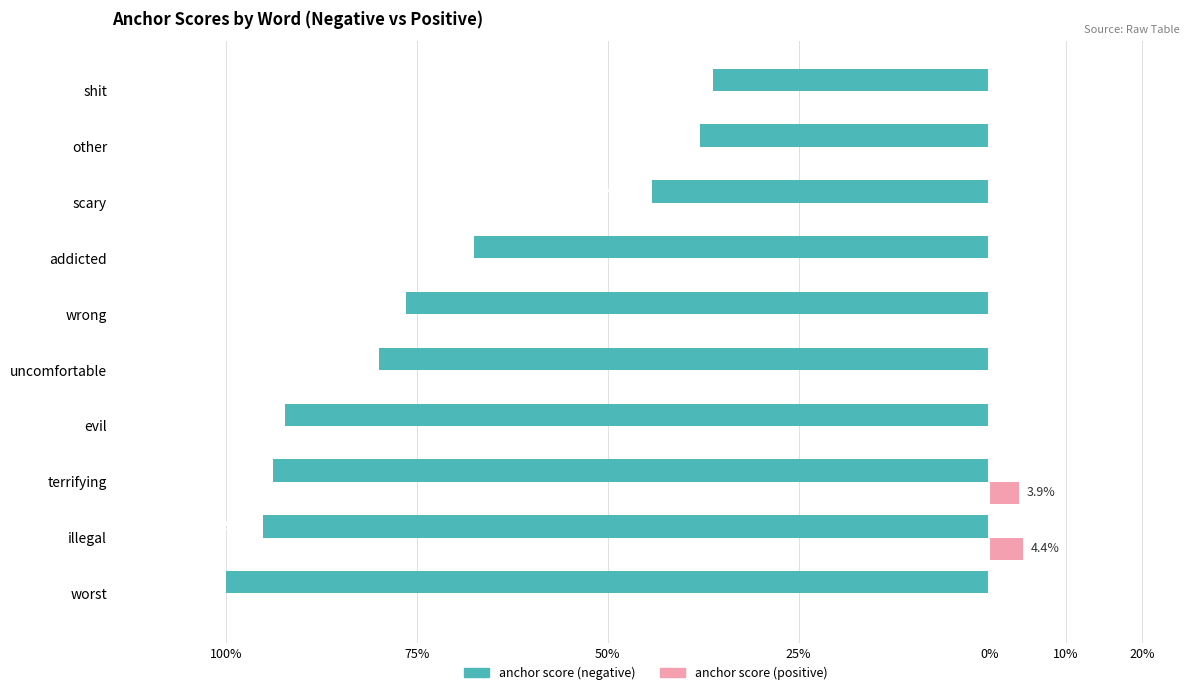

What are all the series names shown in the legend?

anchor score (negative), anchor score (positive)